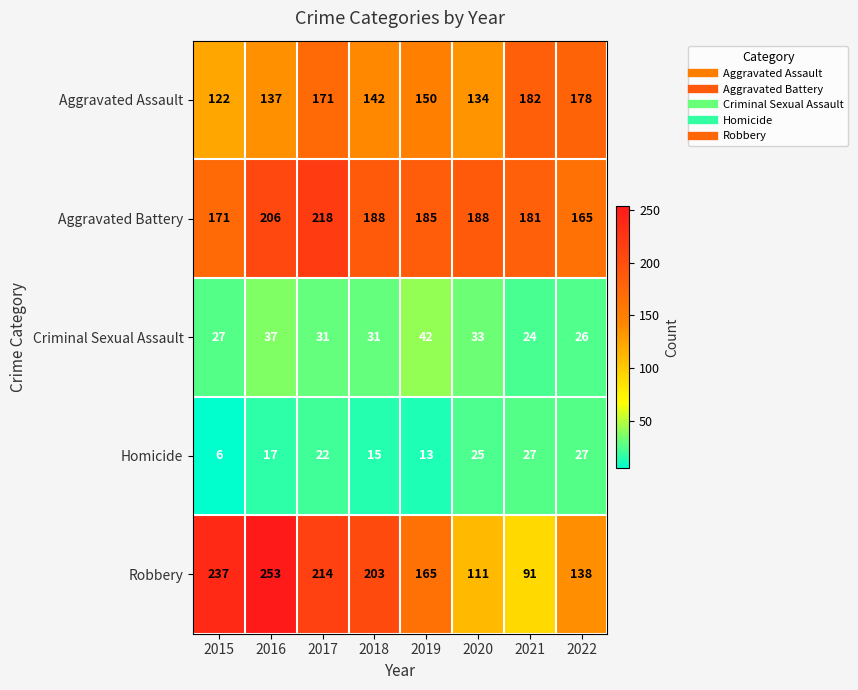

What is the difference between the maximum and minimum values in the Criminal Sexual Assault series?

18